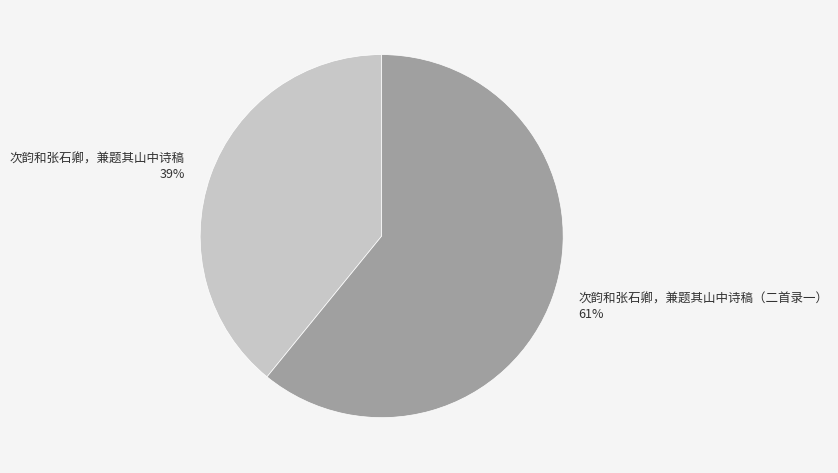

To the nearest percent, what is the combined percentage of 次韵和张石卿，兼题其山中诗稿（二首录一） and 次韵和张石卿，兼题其山中诗稿?

100%